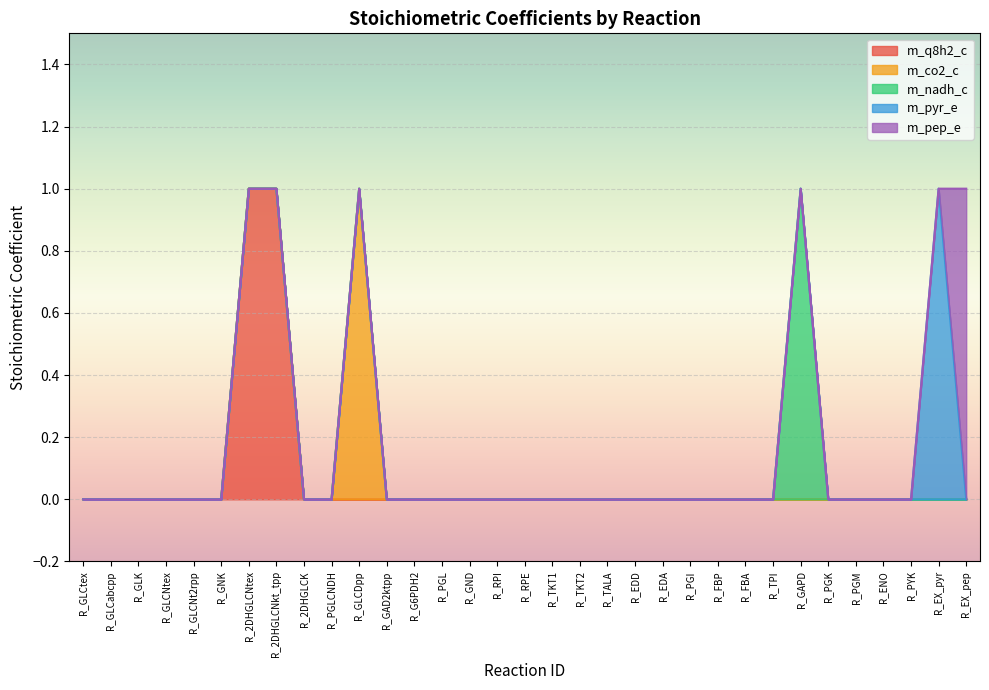

Which series has the largest total across all categories?

m_q8h2_c